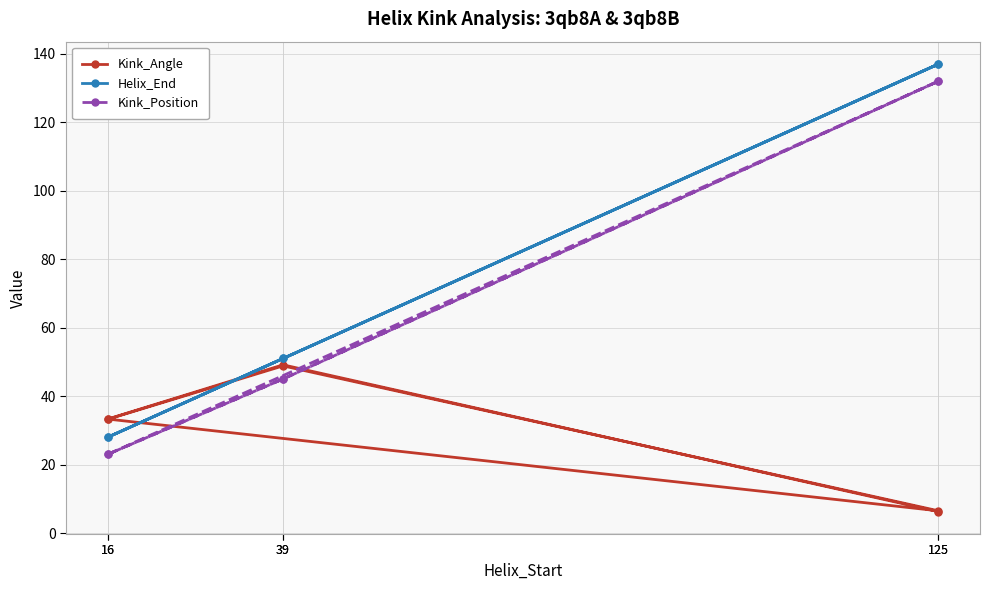

After their last crossing, which series has the higher values: Kink_Position or Kink_Angle?

Kink_Position